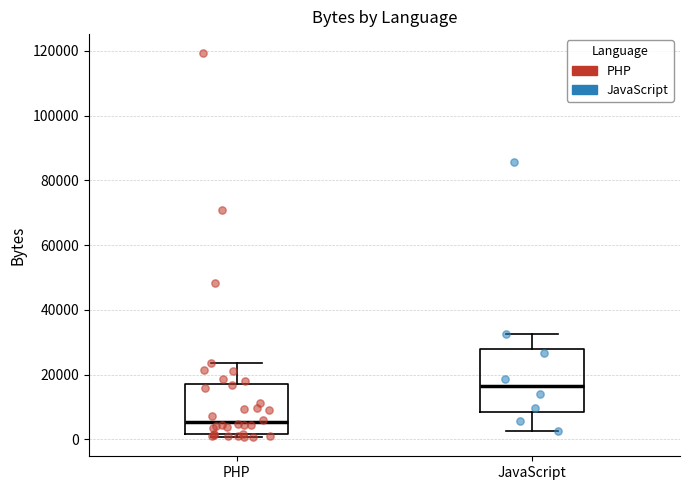

Reading left to right, transcribe this box plot: for each box, give where its median line is, the range the box spans, and where its two whiskers end, as read against the y-axis. The values are not printed on the chart, so give them approximately, as read against the axis.

PHP: median 6000, box 2000 to 18000, whiskers 0 to 24000
JavaScript: median 16000, box 8000 to 28000, whiskers 2000 to 32000